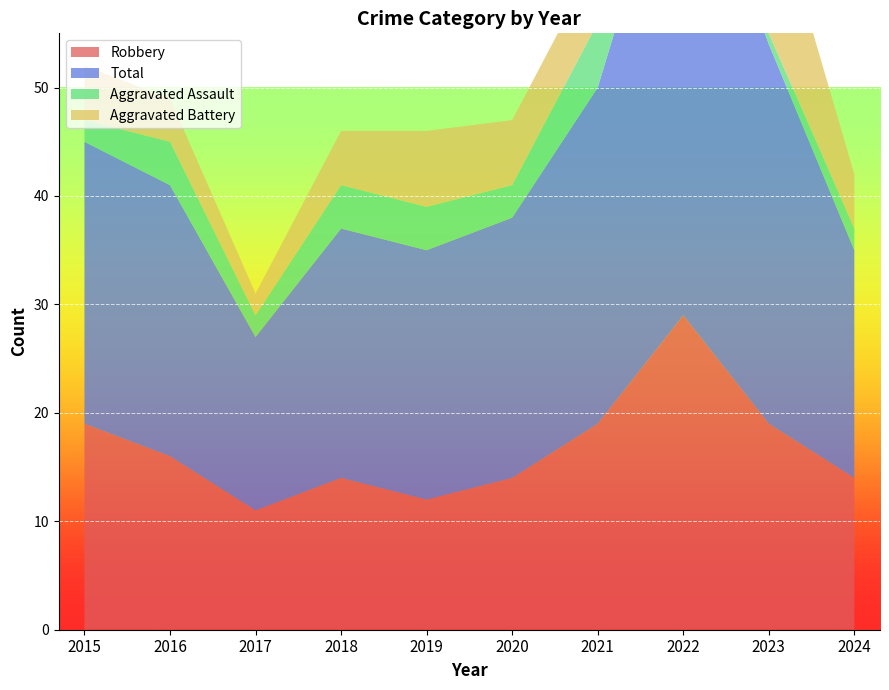

Reading left to right, transcribe all the data shown in this chart.

Robbery: 19	16	11	14	12	14	19	29	19	14
Total: 26	25	16	23	23	24	31	47	35	21
Aggravated Assault: 2	4	2	4	4	3	6	7	1	2
Aggravated Battery: 5	4	2	5	7	6	6	9	14	5